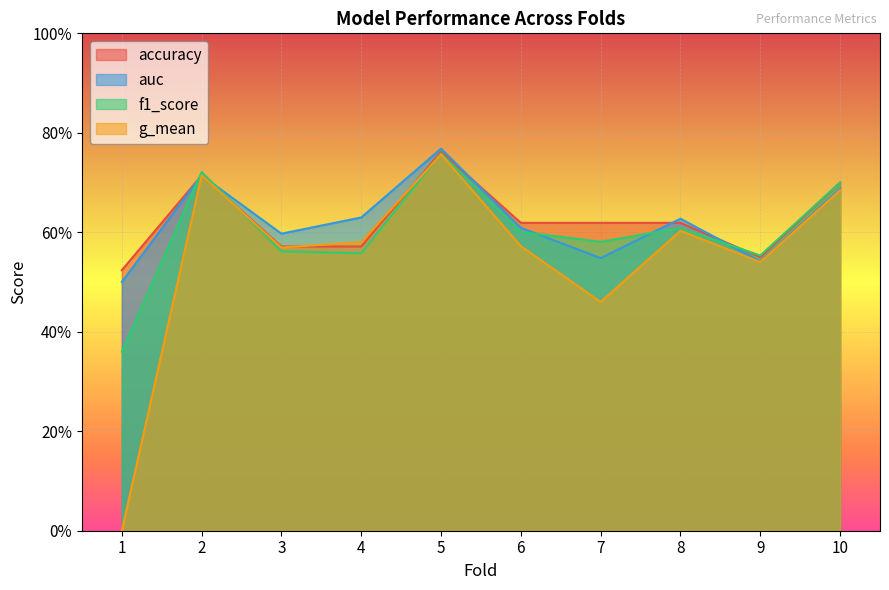

What are all the series names shown in the legend?

accuracy, auc, f1_score, g_mean